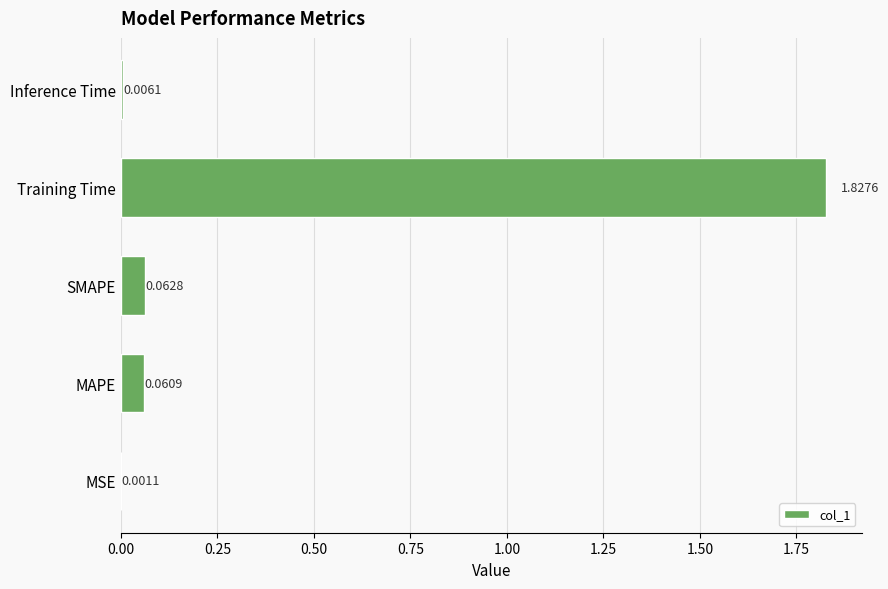

Which has a higher value, Inference Time or Training Time?

Training Time